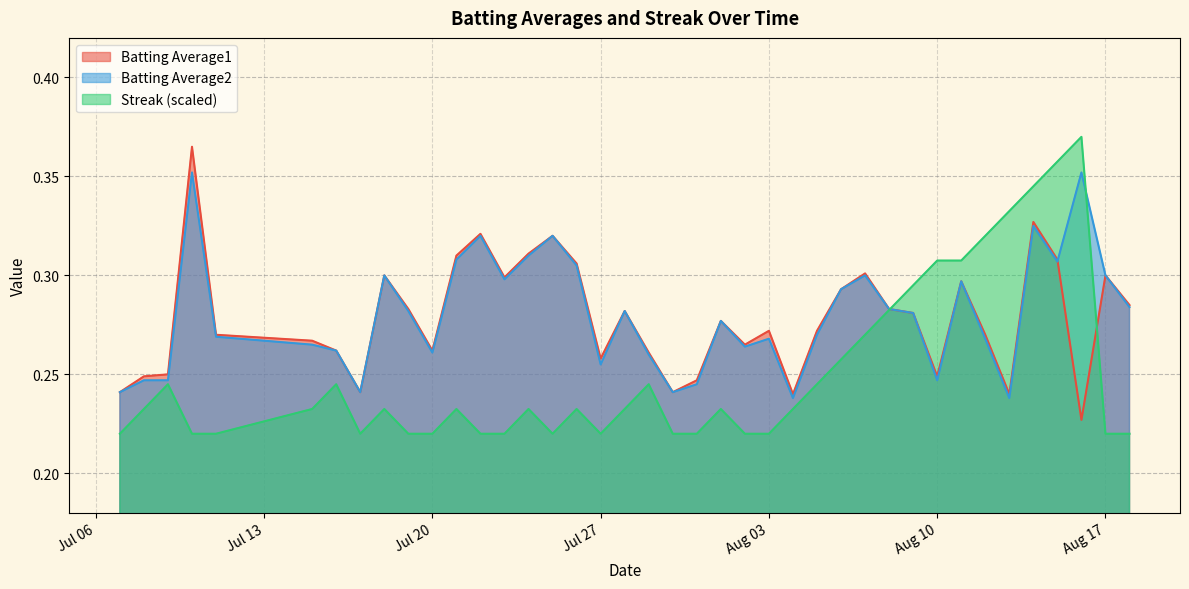

What is the value of the Batting Average1 point at the 38th from the left?

0.2